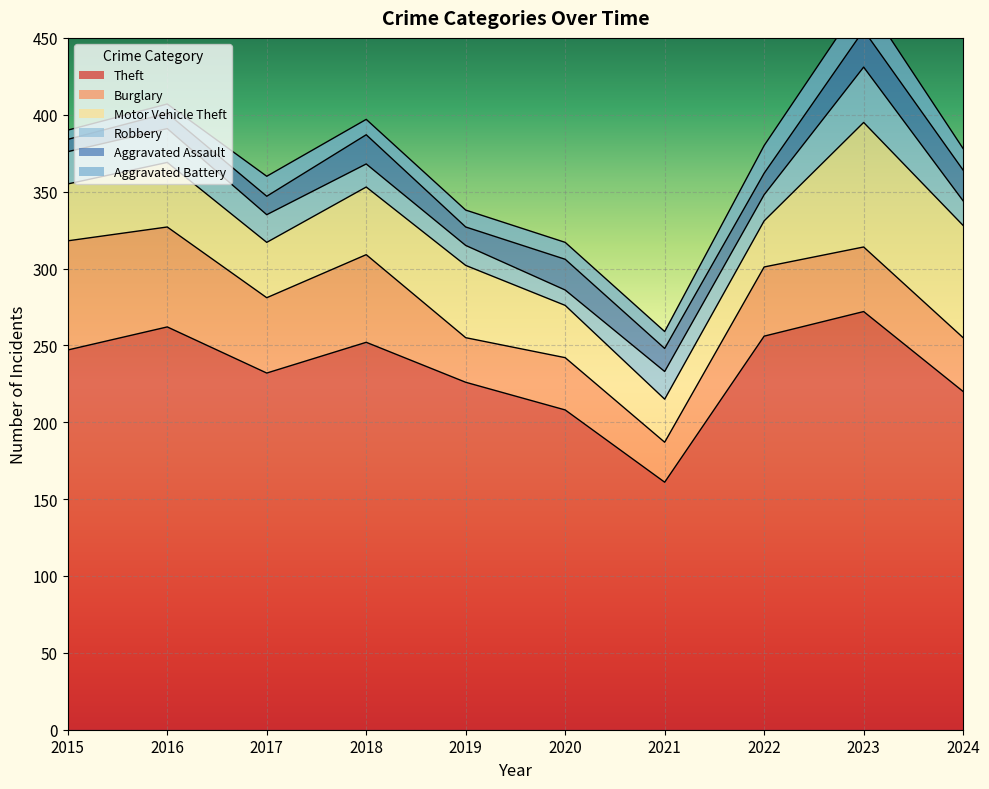

Between 2021 and 2024, which series saw the biggest shift?

Theft